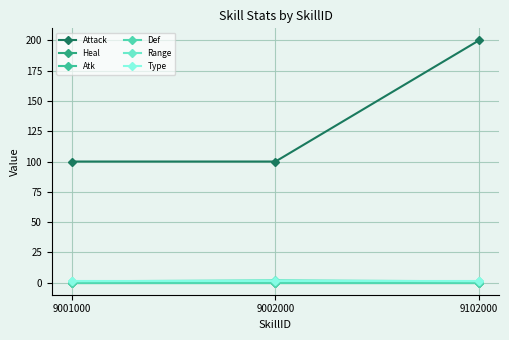

Is this an area chart (filled region under the line)?

No